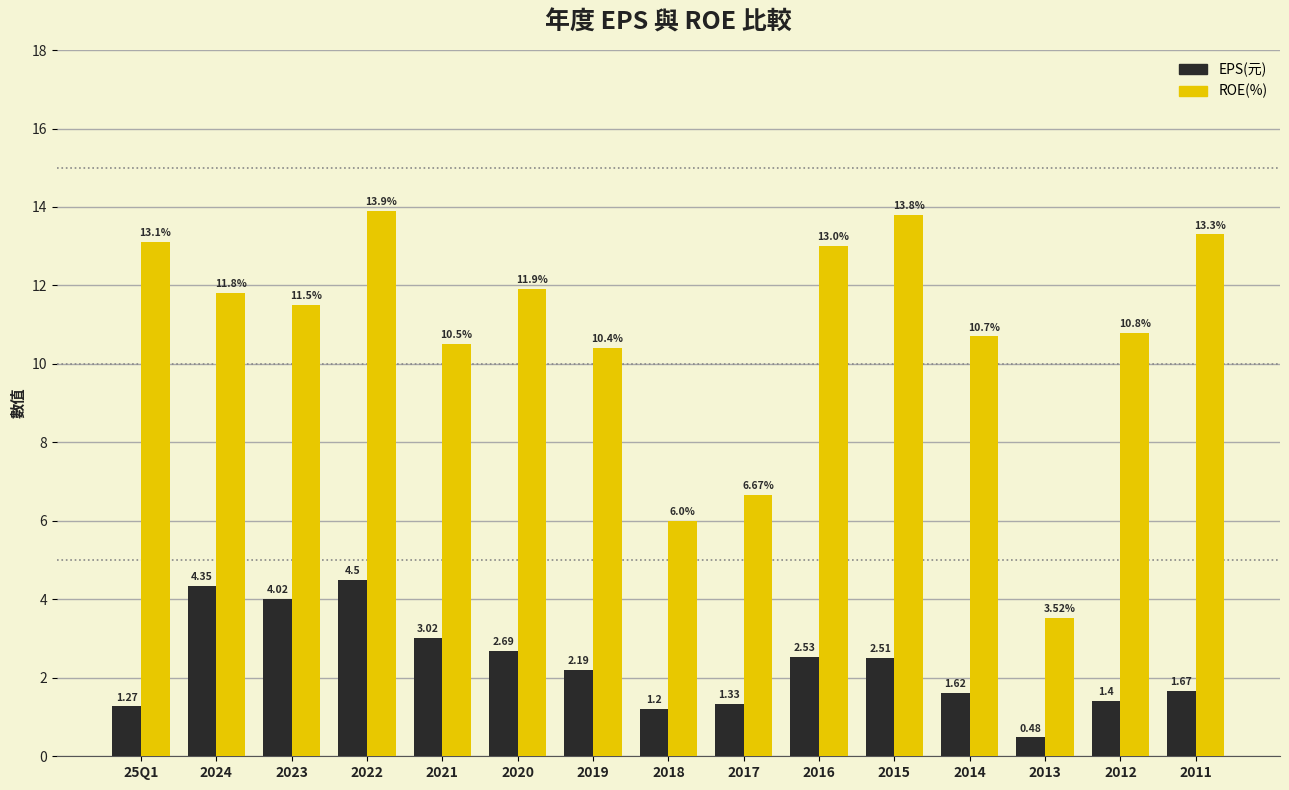

At 2019, list the series in order from smallest to largest.

EPS(元), ROE(%)